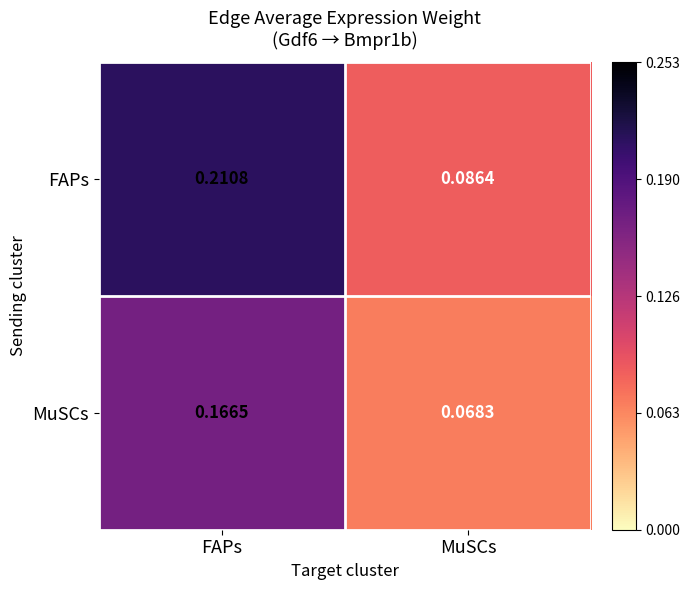

Rank the series at FAPs from highest to lowest value.

FAPs, MuSCs